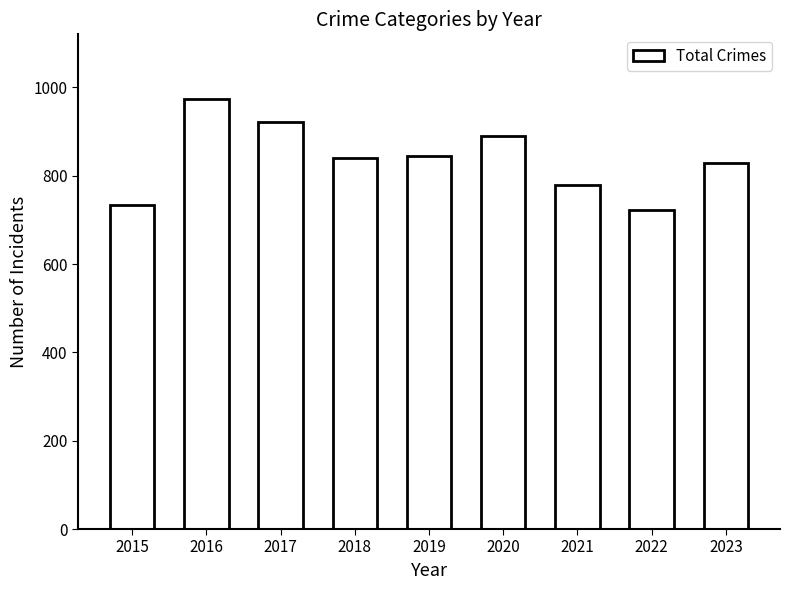

What is the ratio of the value at 2017 to the value at 2019?

1.1